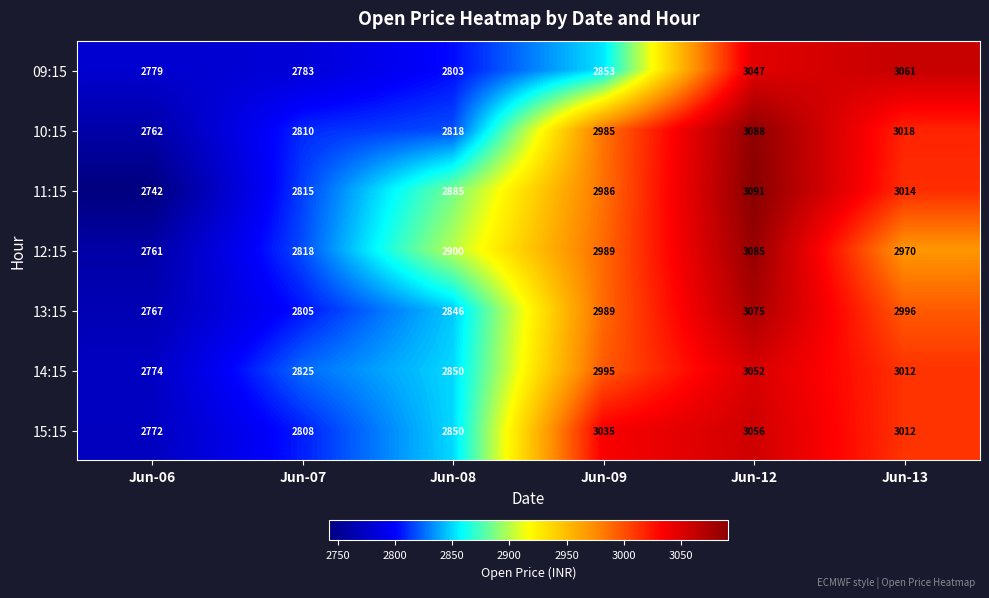

How many distinct data groups are displayed?

7